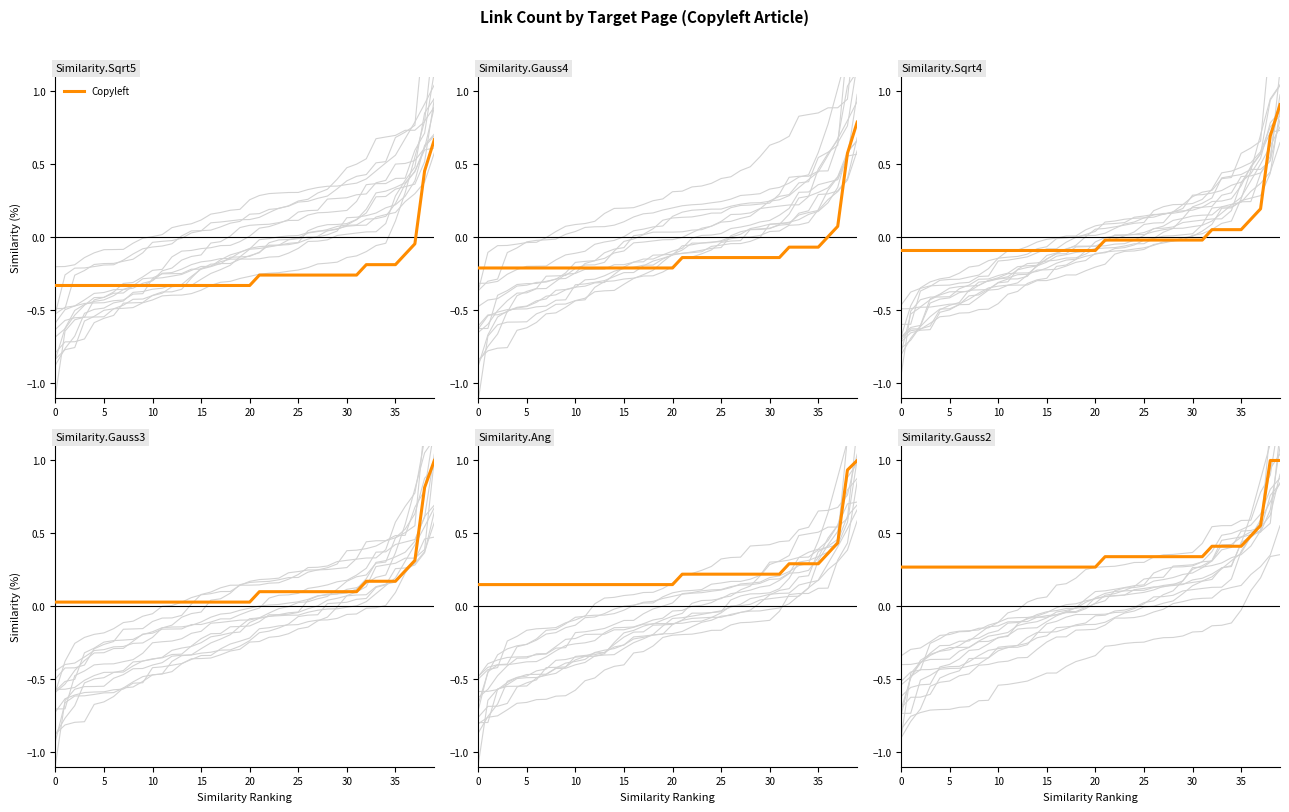

What is the value of the 15th point from the left?

0.3